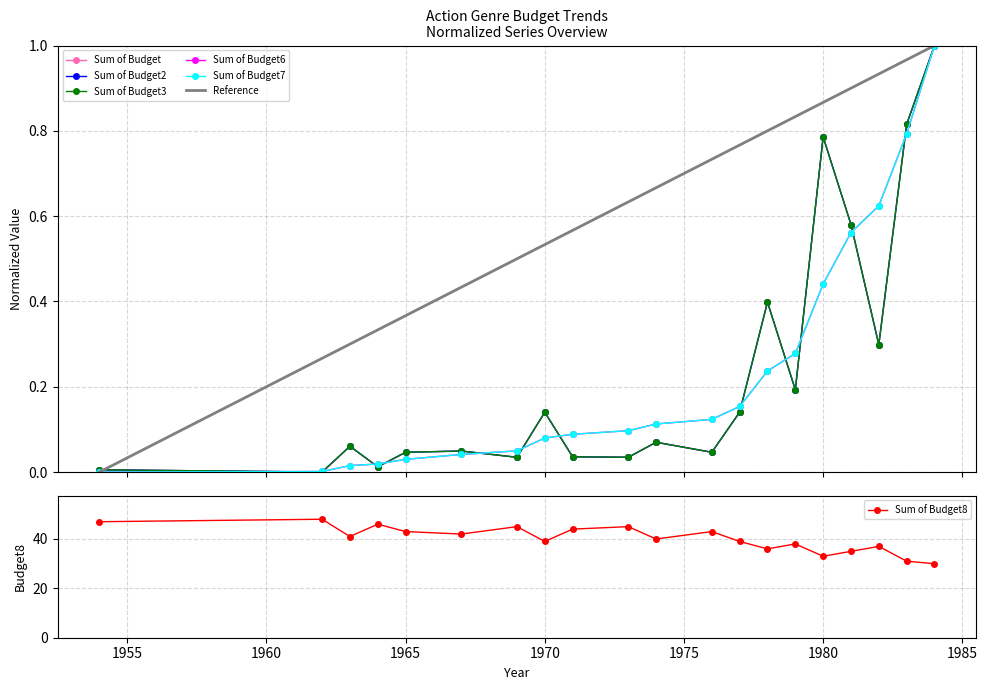

Which category has the highest value across all series?

1962